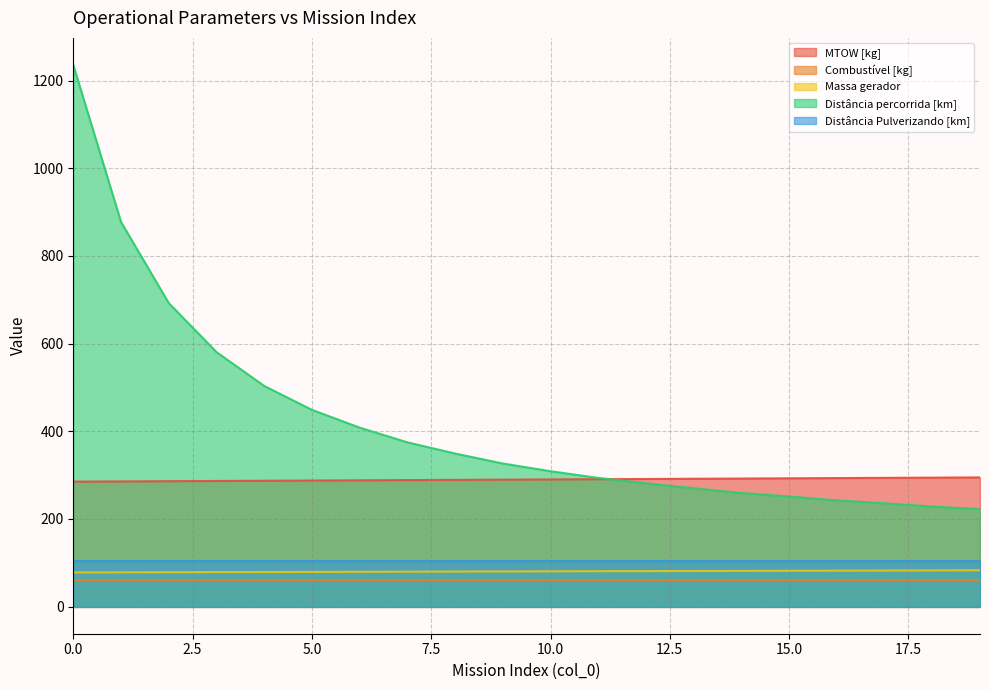

Which series has the largest range (max minus min)?

Distância percorrida [km]